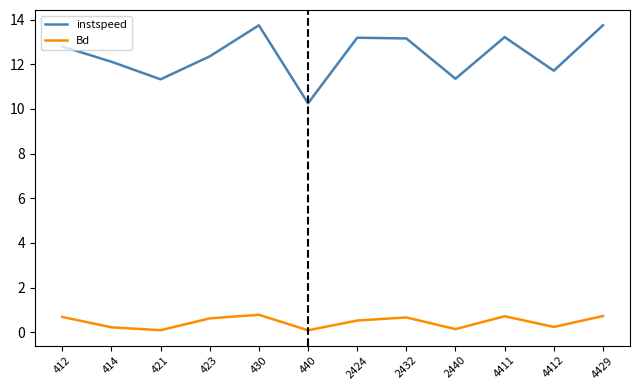

What is the sum of the Bd values at 412 and 423?

1.3